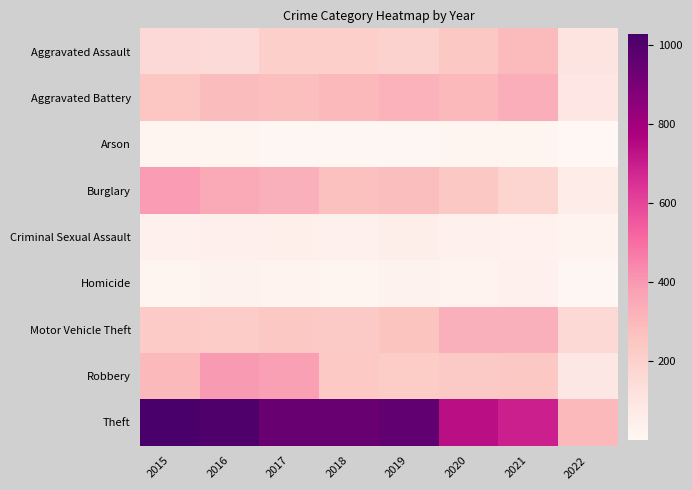

Reading left to right, transcribe all the data shown in this chart.

Aggravated Assault: 2015=160	2016=154	2017=207	2018=206	2019=197	2020=242	2021=292	2022=102
Aggravated Battery: 2015=246	2016=288	2017=277	2018=297	2019=321	2020=294	2021=336	2022=96
Arson: 2015=11	2016=13	2017=9	2018=9	2019=8	2020=20	2021=14	2022=1
Burglary: 2015=393	2016=352	2017=327	2018=273	2019=281	2020=245	2021=186	2022=63
Criminal Sexual Assault: 2015=34	2016=43	2017=47	2018=40	2019=51	2020=35	2021=33	2022=23
Homicide: 2015=17	2016=29	2017=24	2018=15	2019=27	2020=24	2021=37	2022=9
Motor Vehicle Theft: 2015=228	2016=218	2017=243	2018=232	2019=260	2020=328	2021=329	2022=163
Robbery: 2015=297	2016=394	2017=381	2018=237	2019=224	2020=233	2021=244	2022=89
Theft: 2015=1027	2016=1009	2017=941	2018=941	2019=959	2020=736	2021=691	2022=295